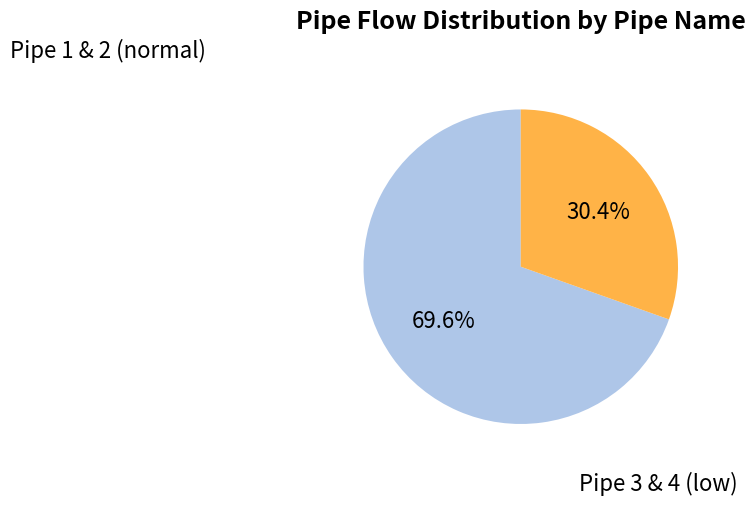

Which has a higher value, Pipe 1 & 2 (normal) or Pipe 3 & 4 (low)?

Pipe 1 & 2 (normal)